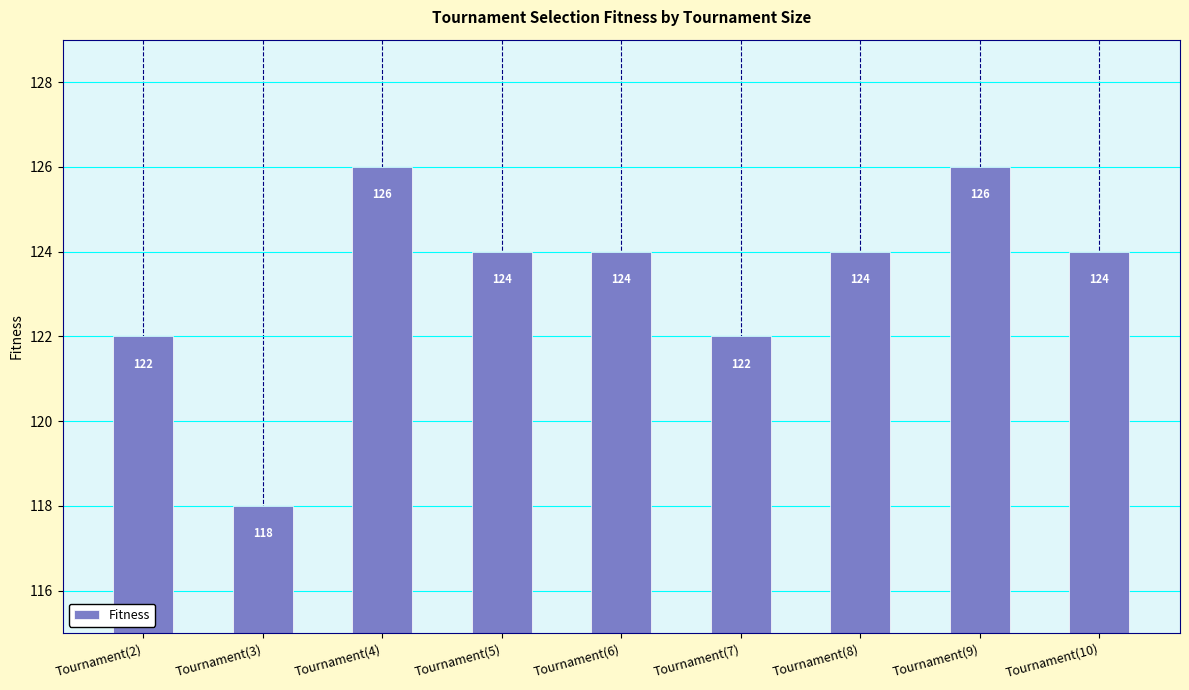

How many distinct data groups are displayed?

1